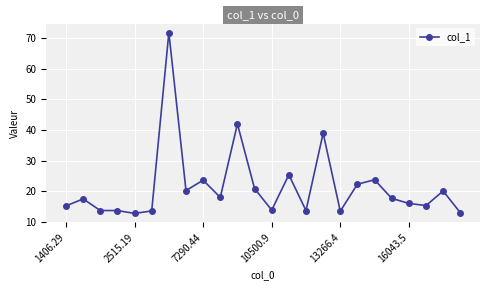

What is the maximum value shown in the chart?

71.8